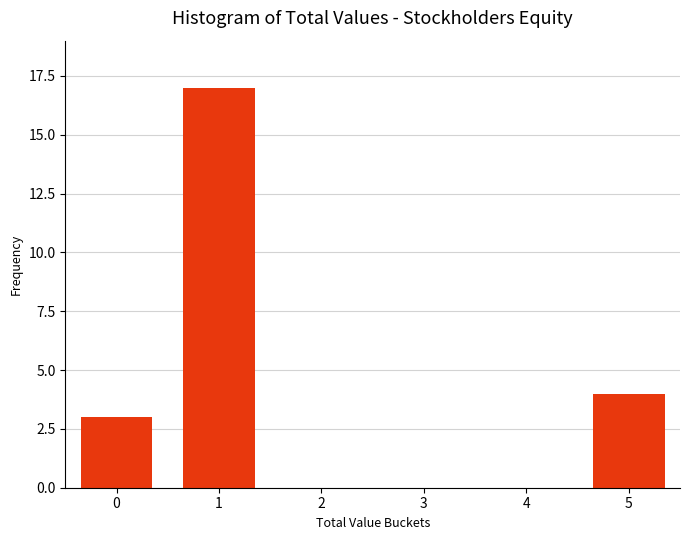

Reading right to left, transcribe all the data shown in this chart.

5=4	4=0	3=0	2=0	1=17	0=3